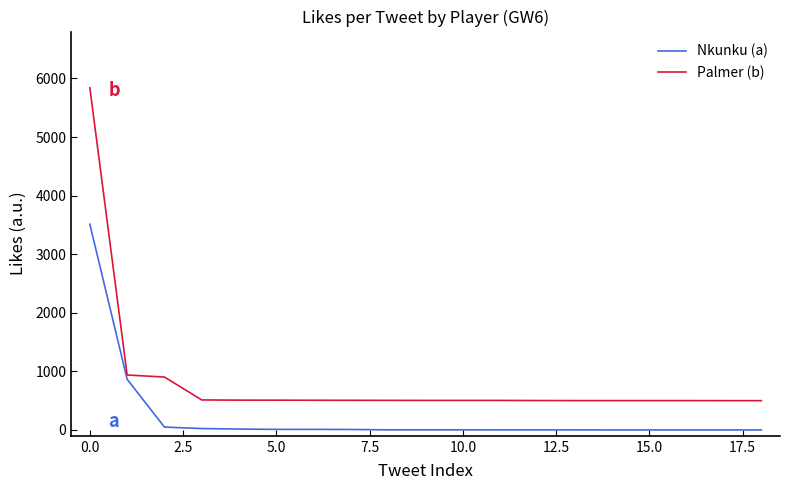

What is the difference between the maximum and minimum values in the Nkunku (a) series?

3511